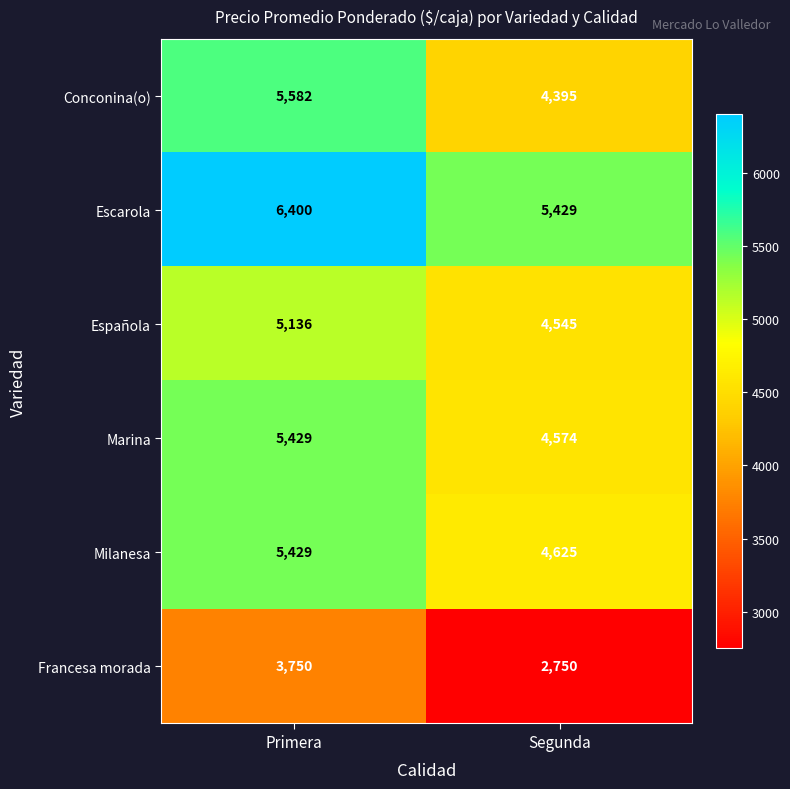

Which series has the largest total across all categories?

Escarola